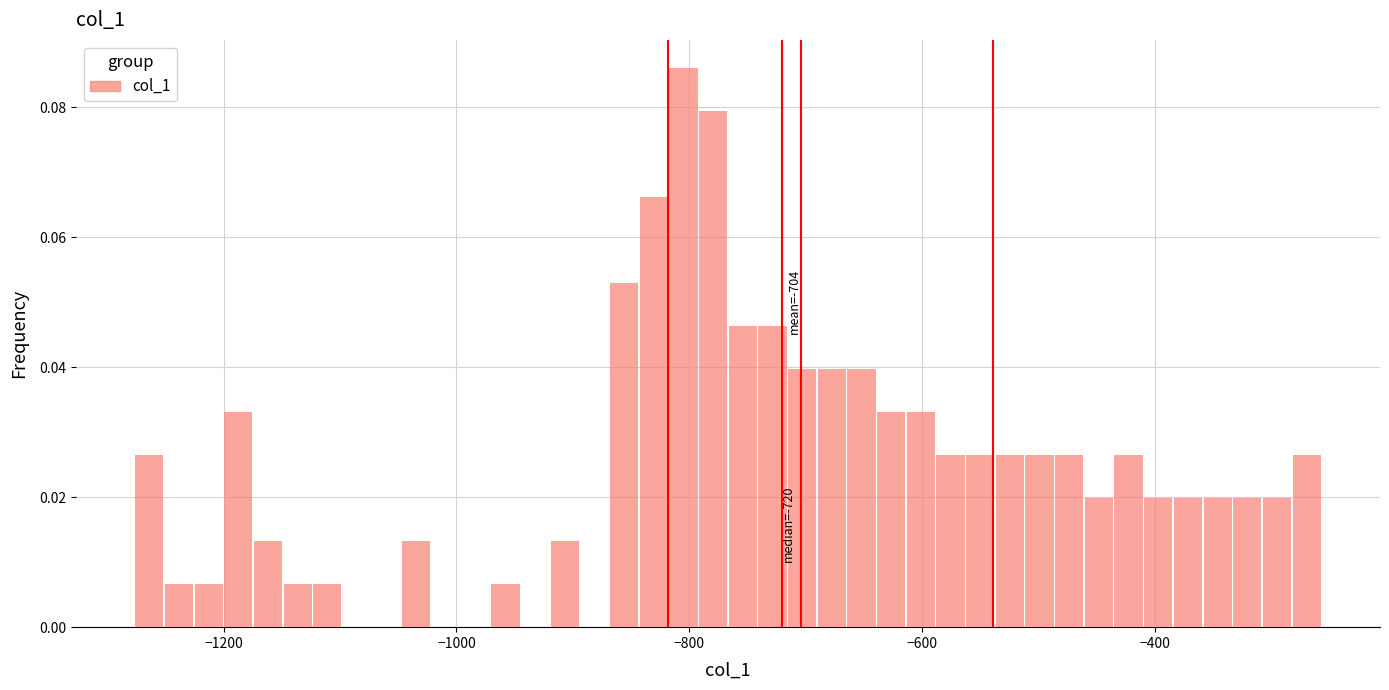

Read against the x-axis, roughly where is the centre of the tallest bar?

-800